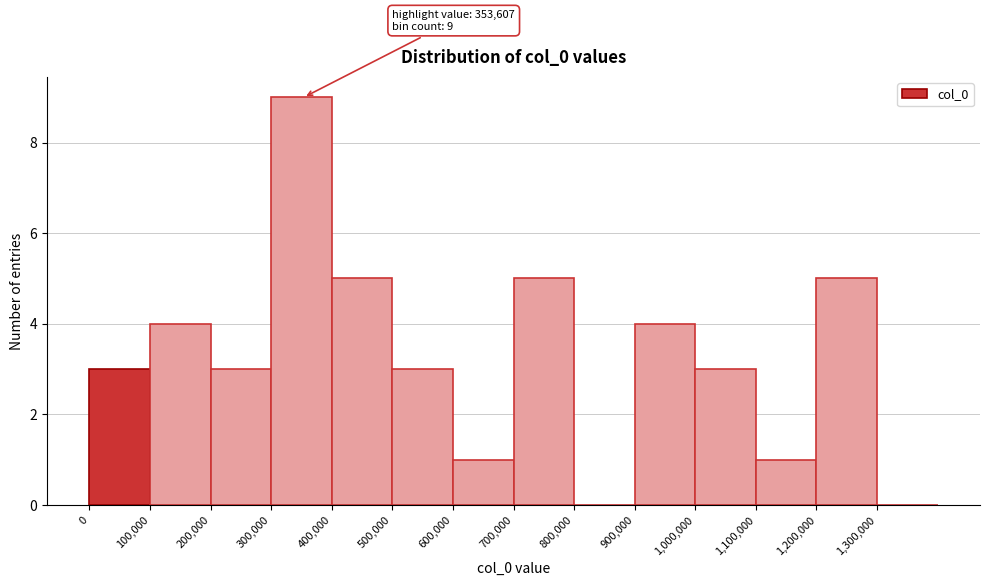

Over which range of the x-axis is the bar tallest?

300000 to 400000